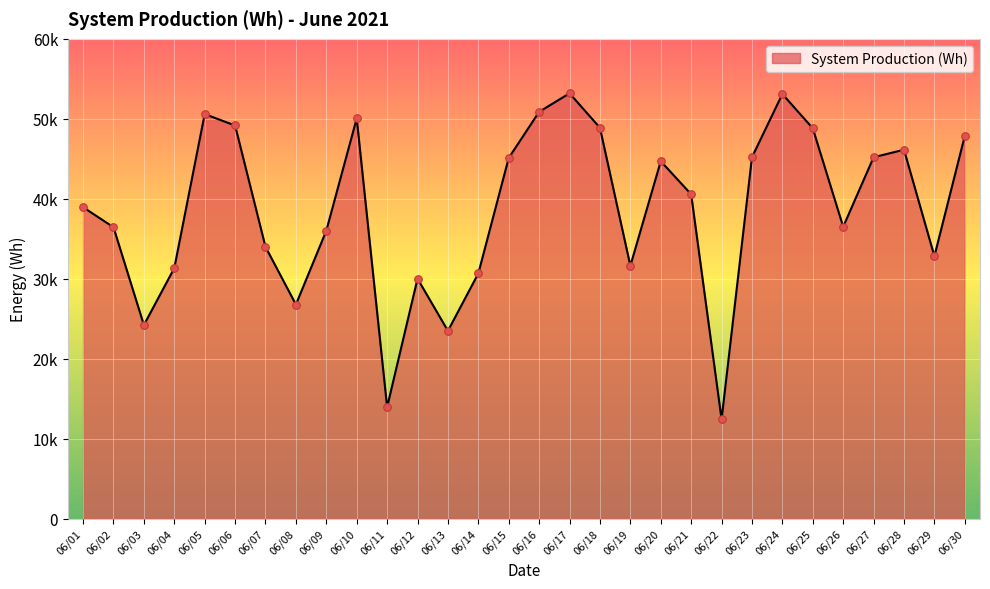

What is the change in value from 06/14 to 06/19?

+953